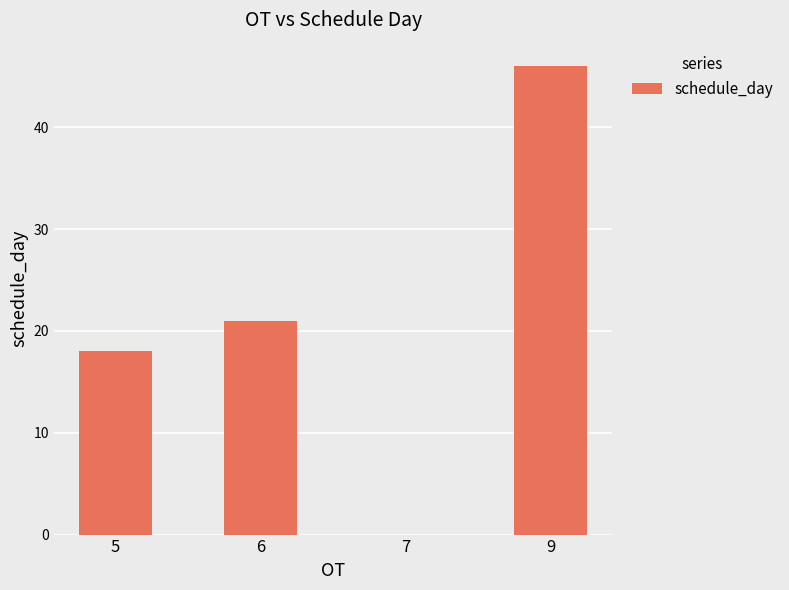

Reading left to right, what are all the values shown in this chart?

5=18	6=21	7=0	9=46